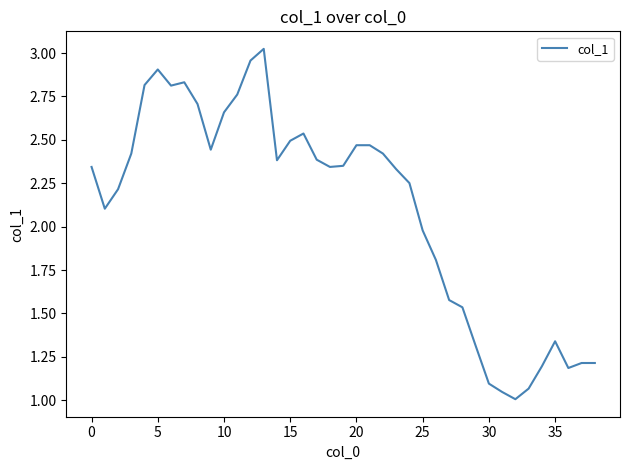

At which category does the chart reach its minimum across all series?

32